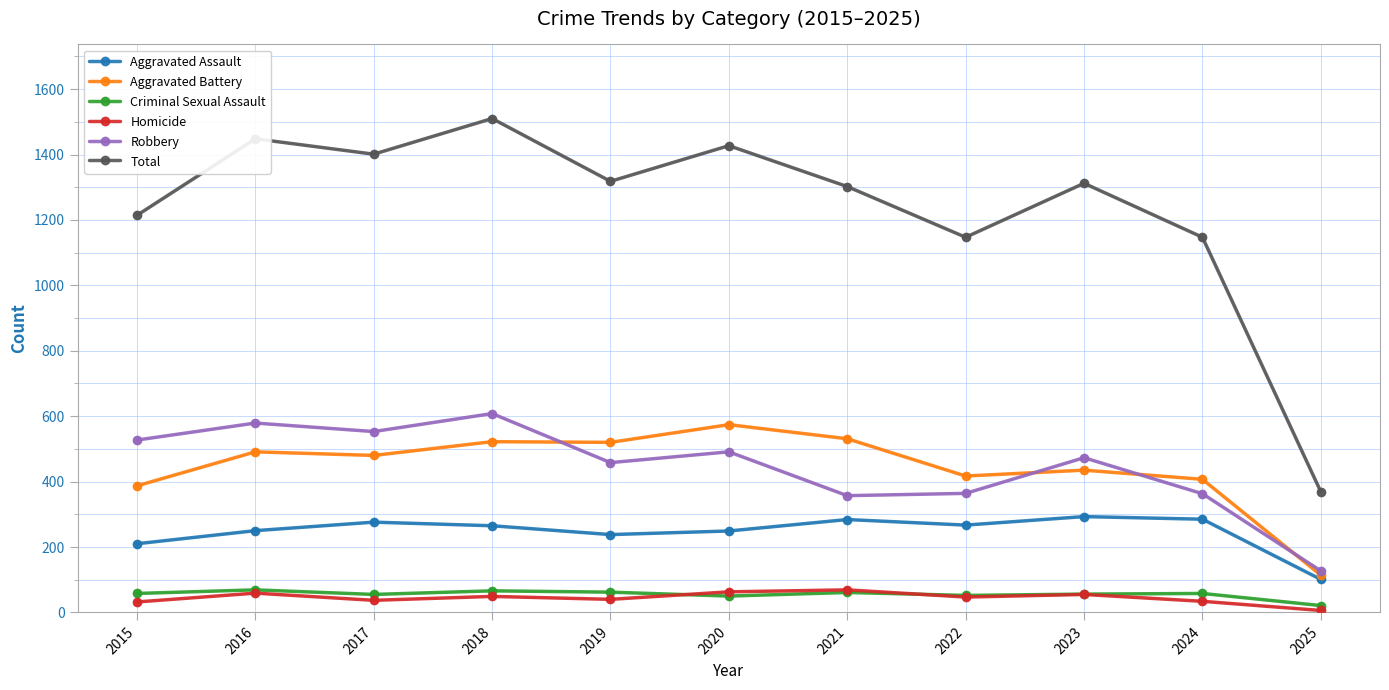

What is the maximum value shown in the chart?

1510